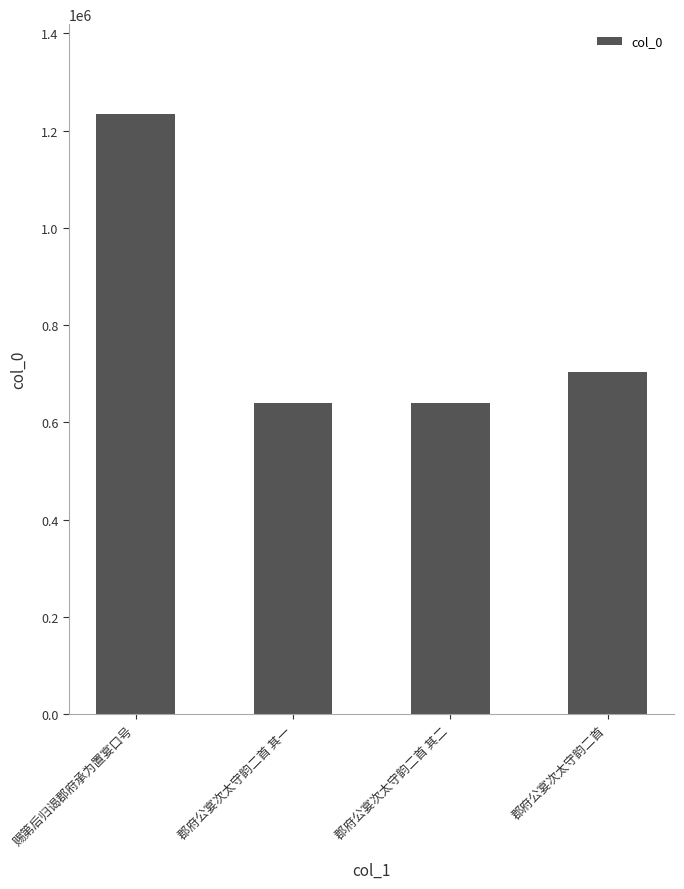

Approximately how many times larger is the value at 郡府公宴次太守韵二首 compared to 郡府公宴次太守韵二首 其一?

1.1